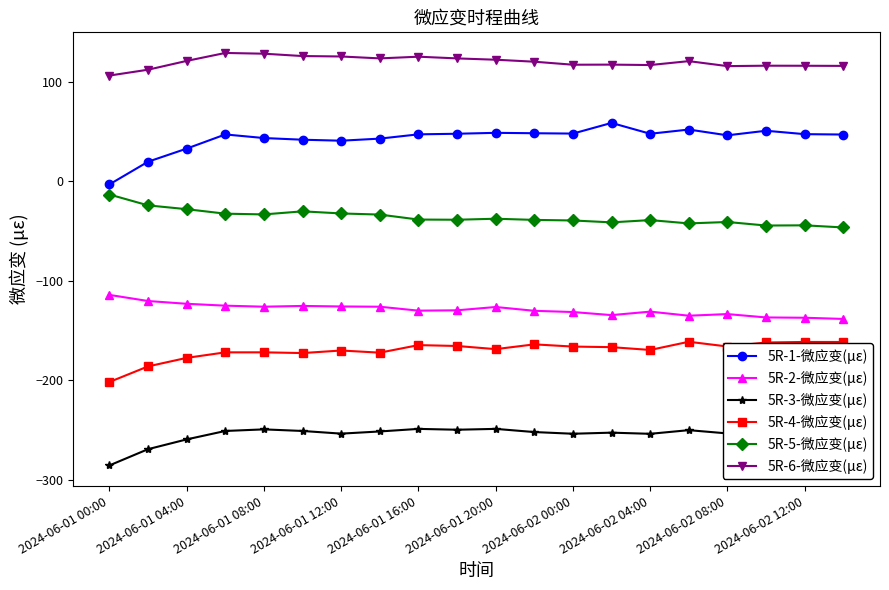

True or false: 5R-6-微应变(με) and 5R-3-微应变(με) cross at least once.

False